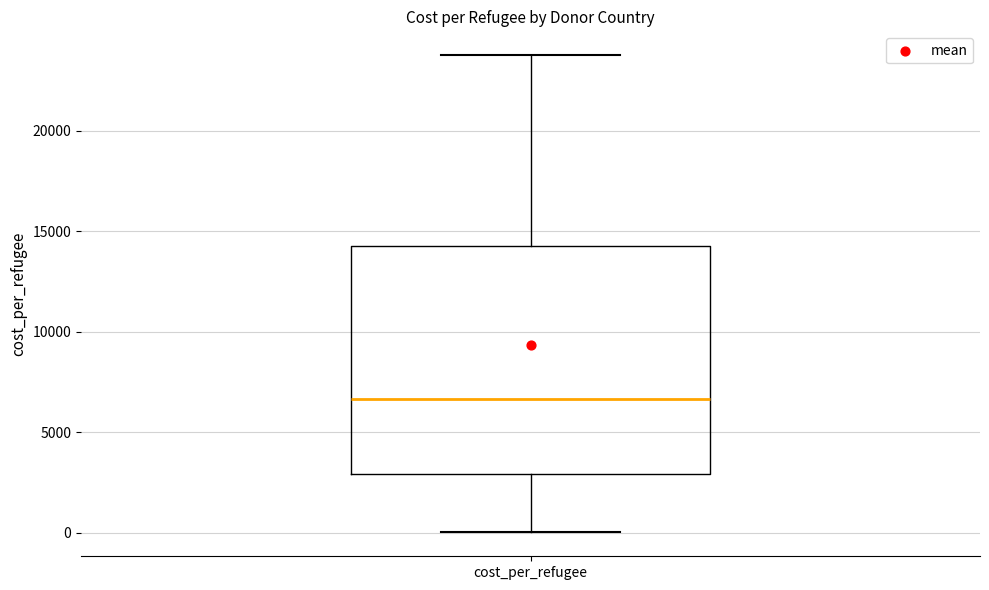

Read this box plot against the y-axis: the position of the median line, the range covered by the box, and the ends of both whiskers. The values are not printed on the chart, so give them approximately, as read against the axis.

median 6500, box 3000 to 14500, whiskers 0 to 24000